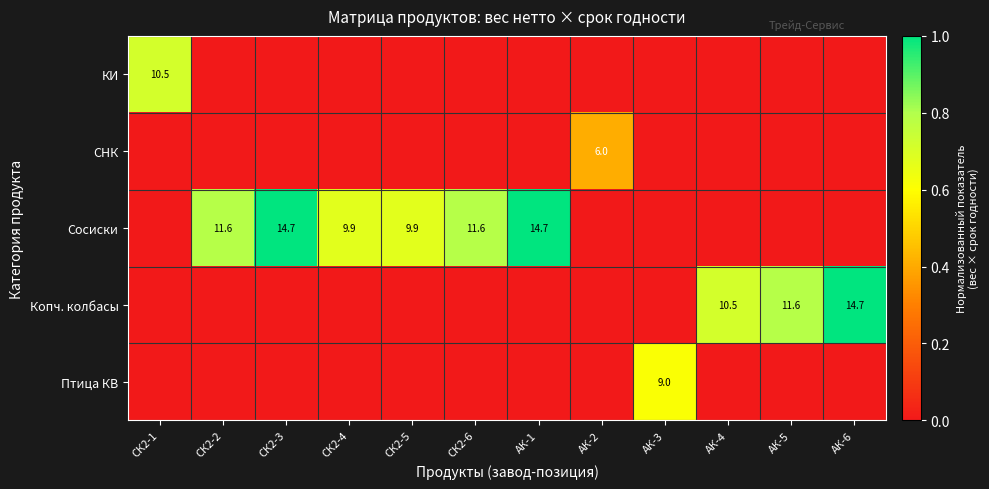

Is it true that Сосиски equals 14.7 at СК2-3?

True